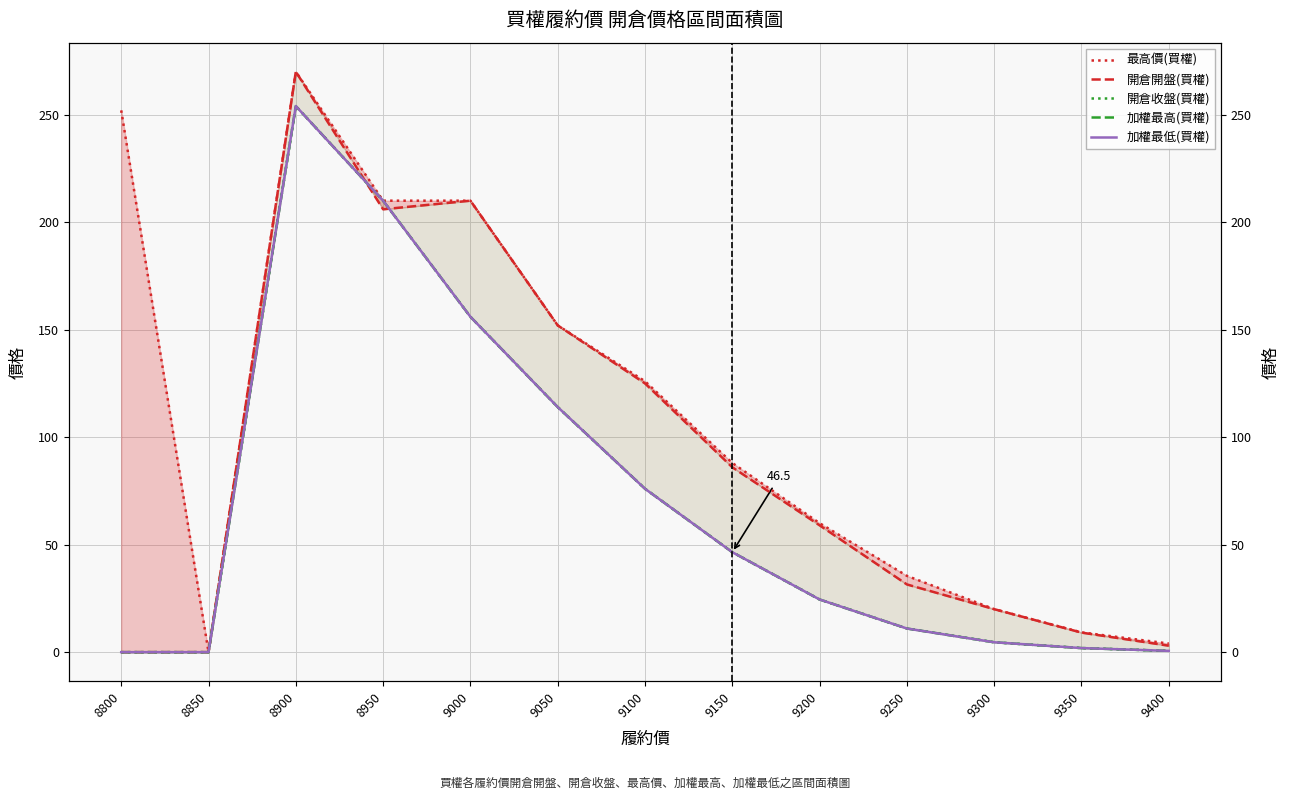

The value of 開倉收盤(買權) at 9300 is 4.6. True or false?

True